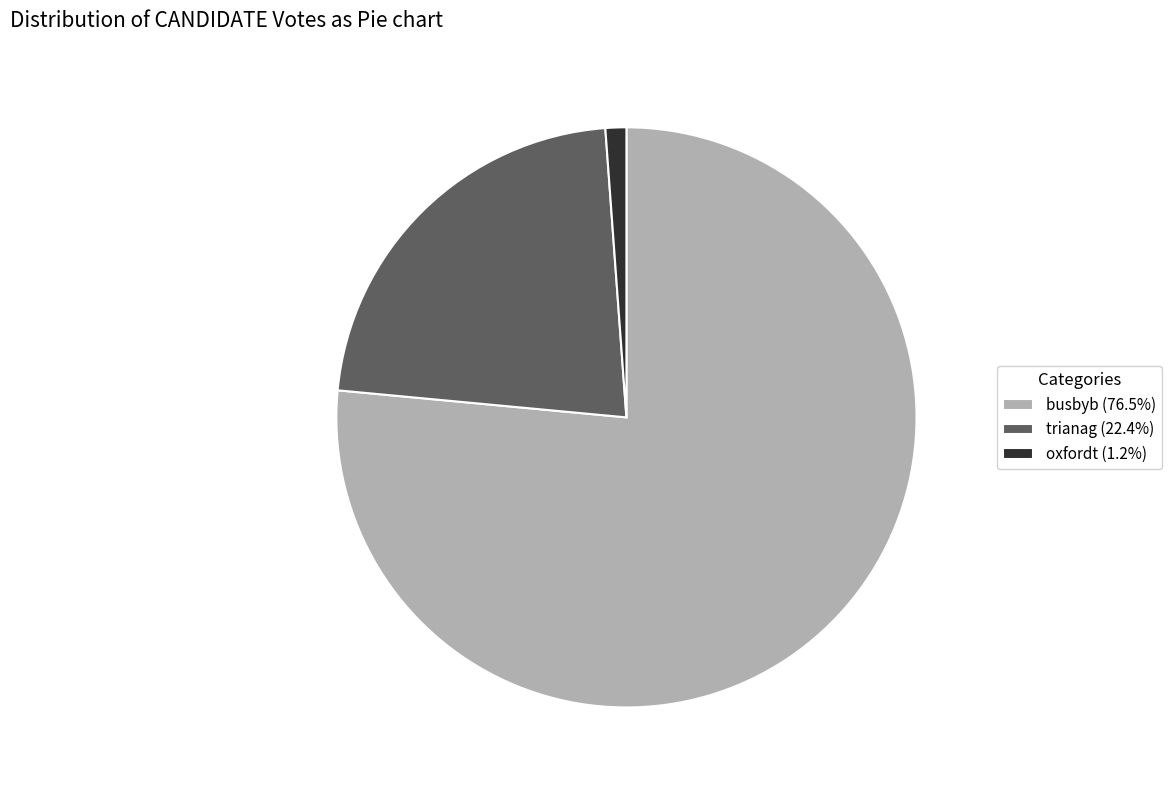

Does busbyb account for over 50% of the chart?

Yes